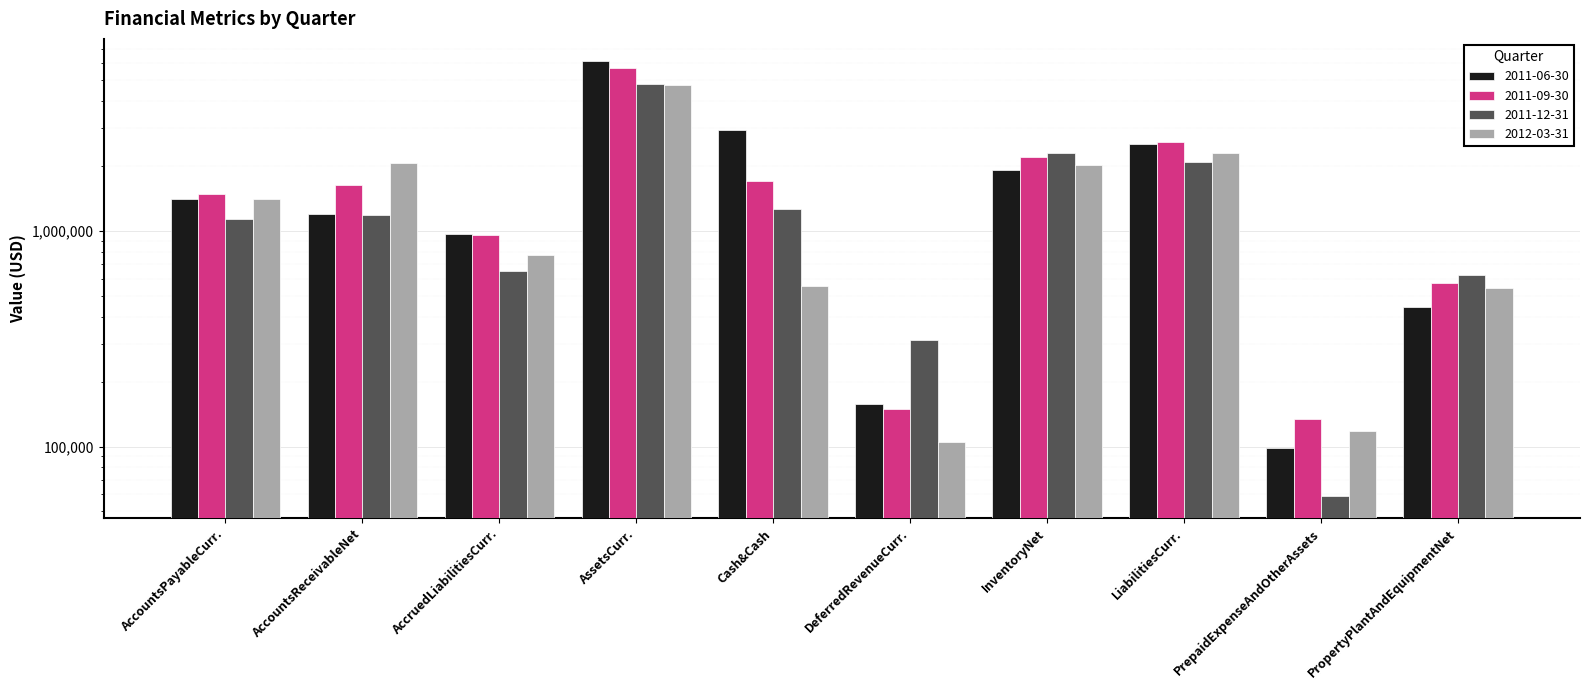

Reading left to right, list all the values displayed in this chart.

2011-06-30: 1401502	1200055	970387	6161011	2939513	157514	1922758	2529403	98685	443978
2011-09-30: 1484035	1641073	957796	5669976	1696244	149636	2197980	2591467	134679	572857
2011-12-31: 1131694	1184064	654908	4813196	1261864	310658	2308564	2097260	58704	627128
2012-03-31: 1405753	2067492	775539	4756997	554967	105161	2016076	2286453	118462	545092